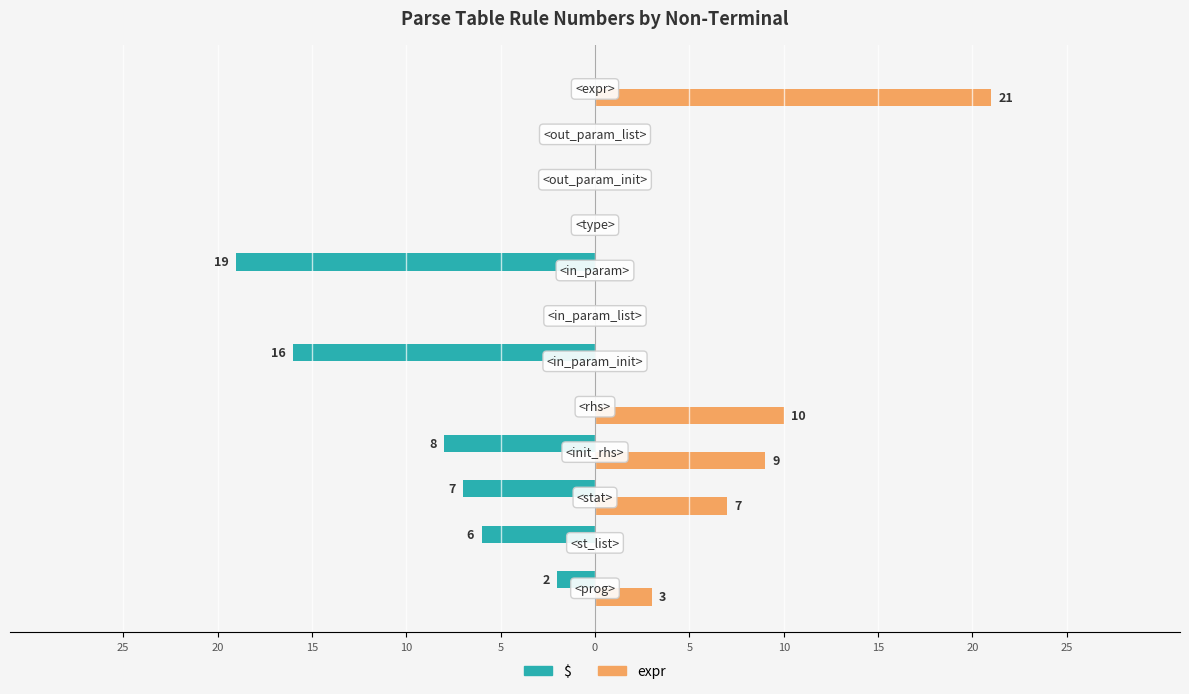

What are all the series names shown in the legend?

$, expr